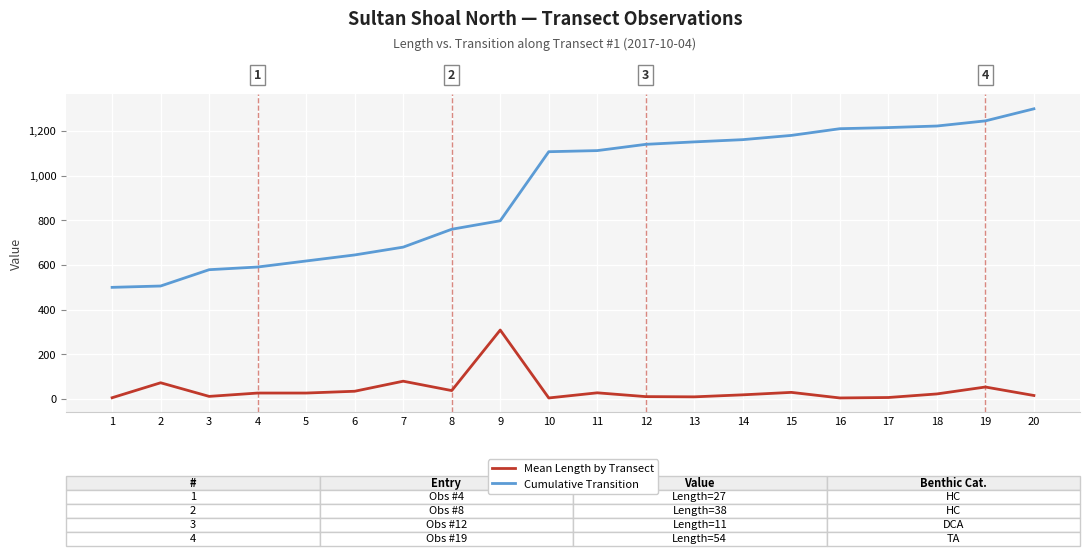

What is the difference between the maximum and minimum values in the Cumulative Transition series?

799